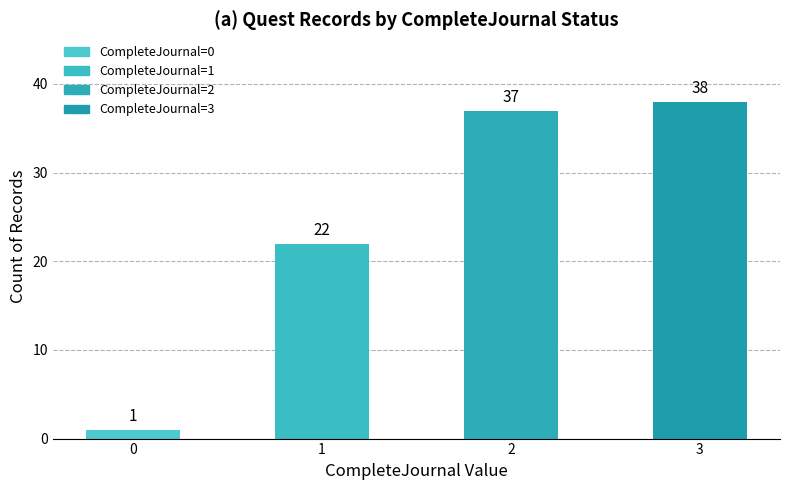

The chart shows a value of 66 at 2. True or false?

False